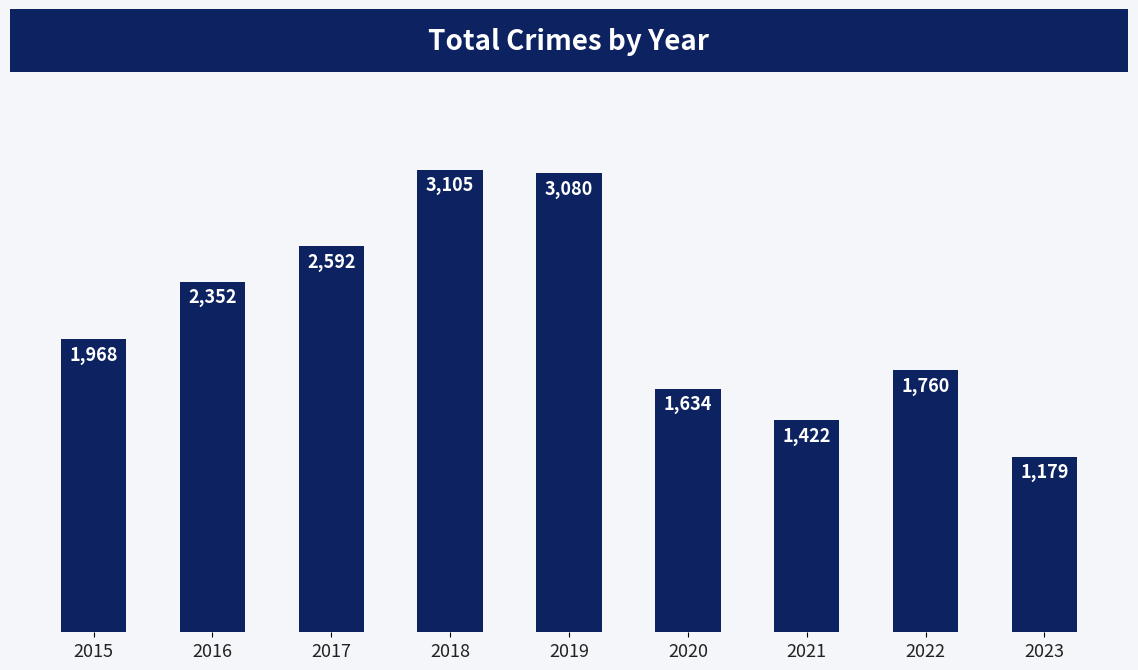

What is the approximate value at 2020, to the nearest 50?

1650